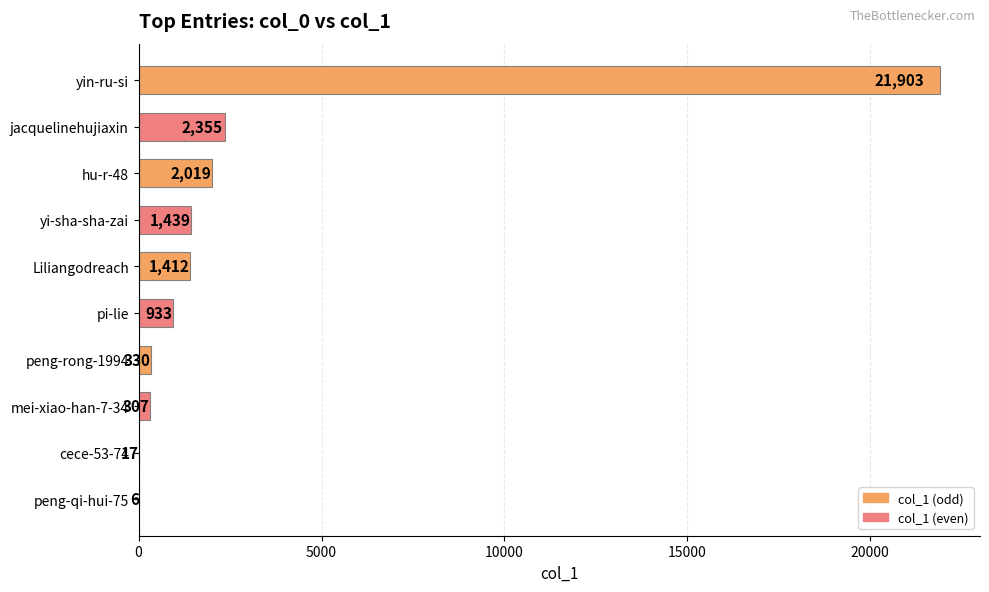

What is the sum of the values at yin-ru-si and cece-53-74?

21920